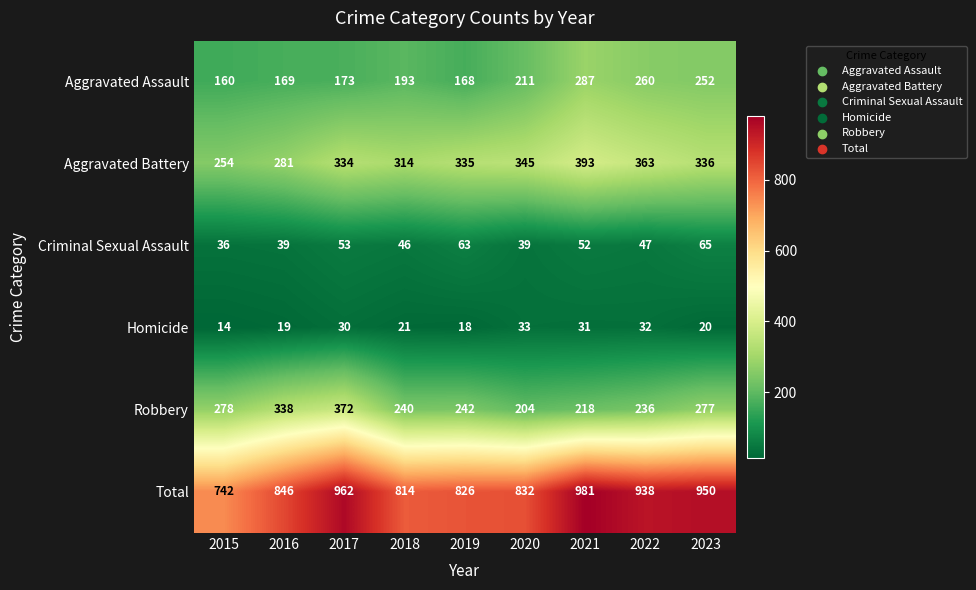

What is the spread (max minus min) of values at 2022?

906